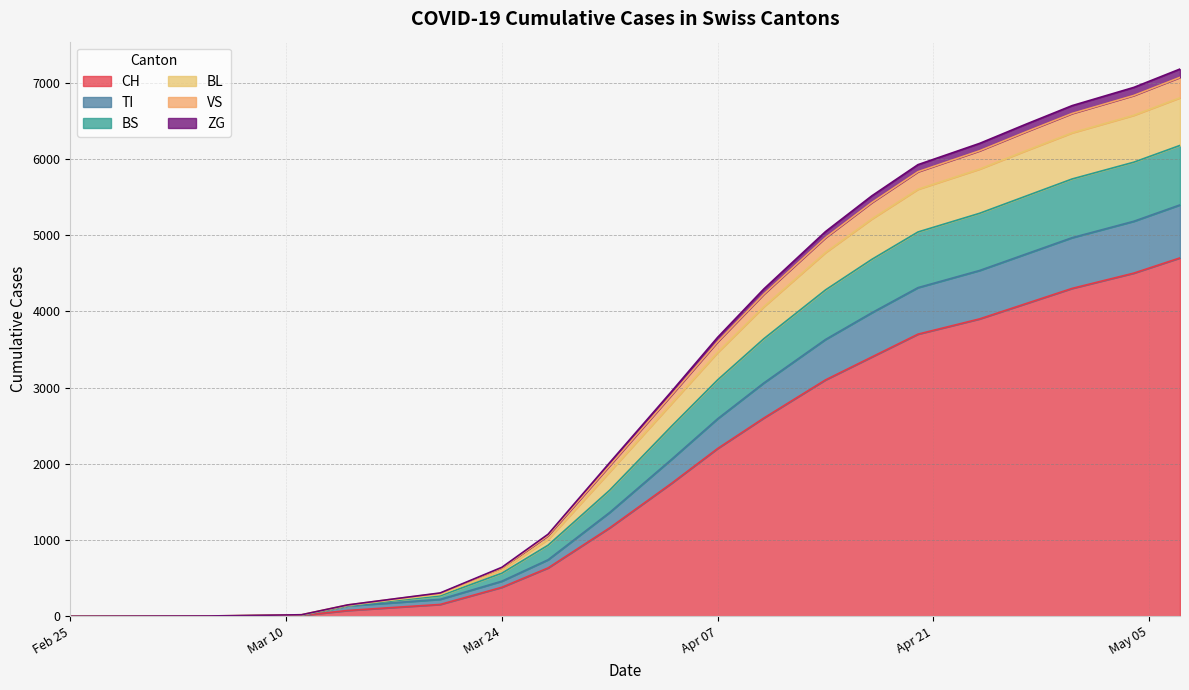

What is the highest value of the CH series?

4700